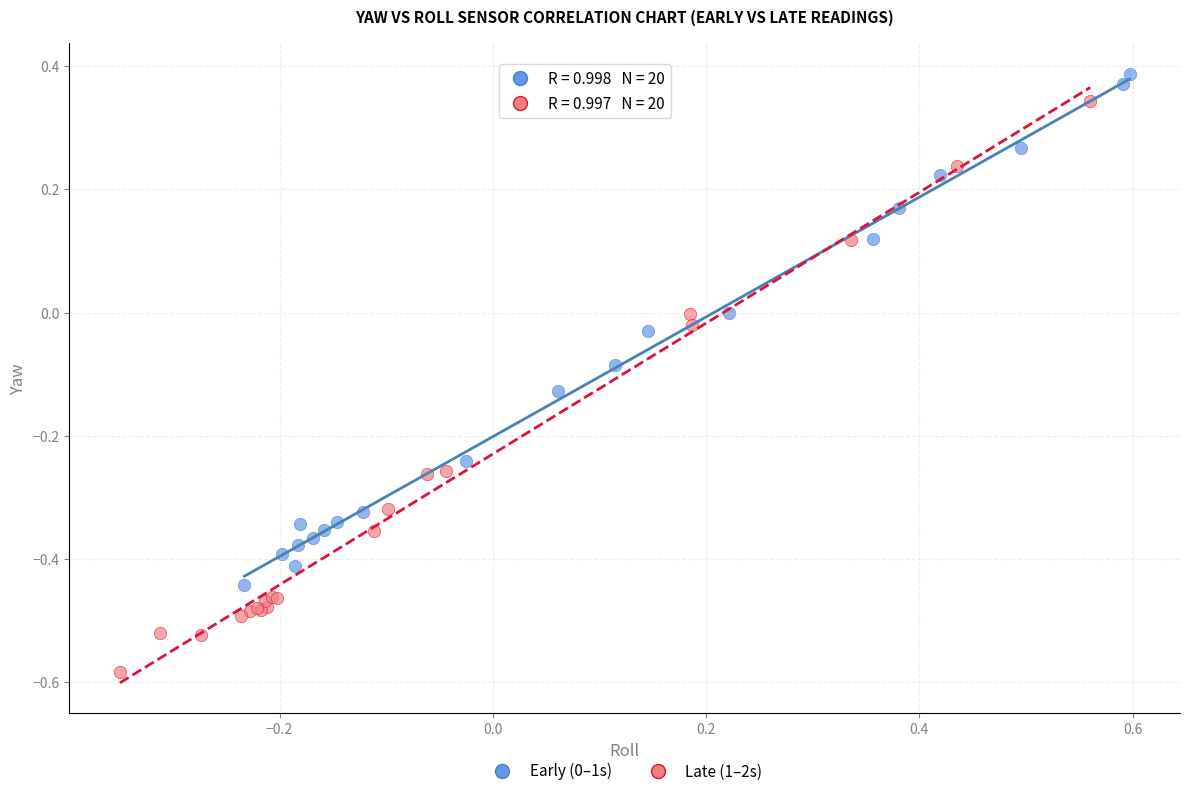

Which series has the largest Y range (max minus min)?

Late (1–2s)